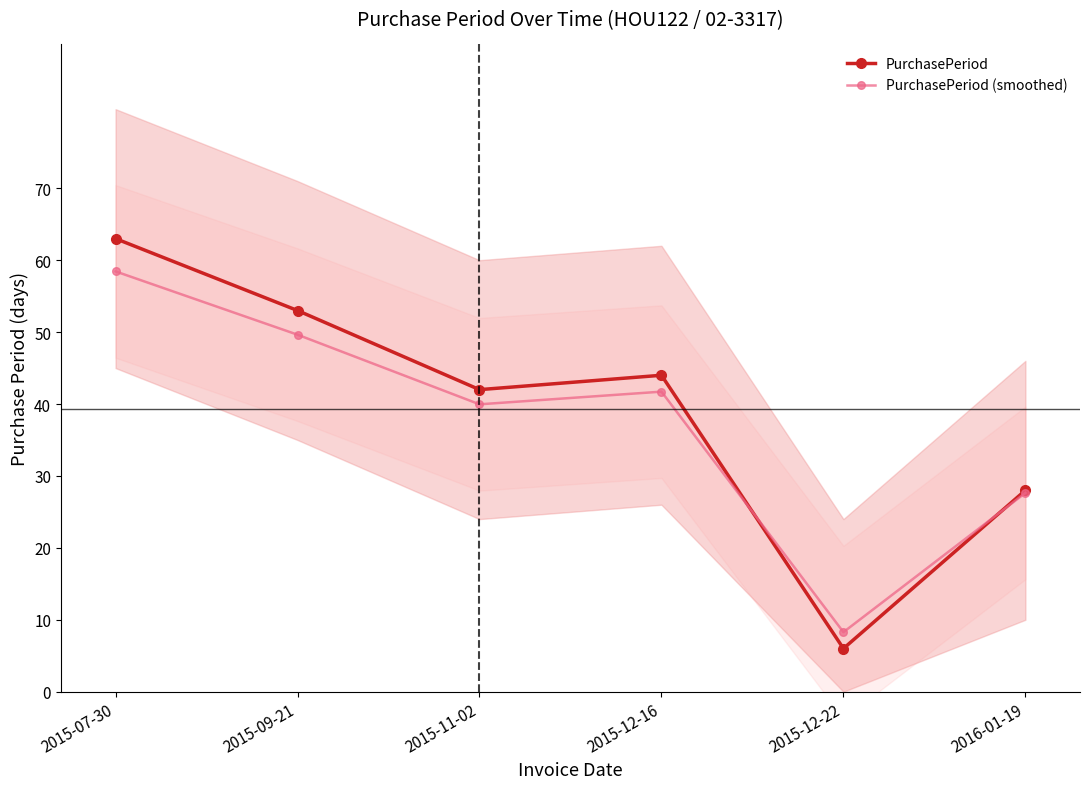

True or false: PurchasePeriod (smoothed) has a value of 41.7 at 2015-12-16.

True